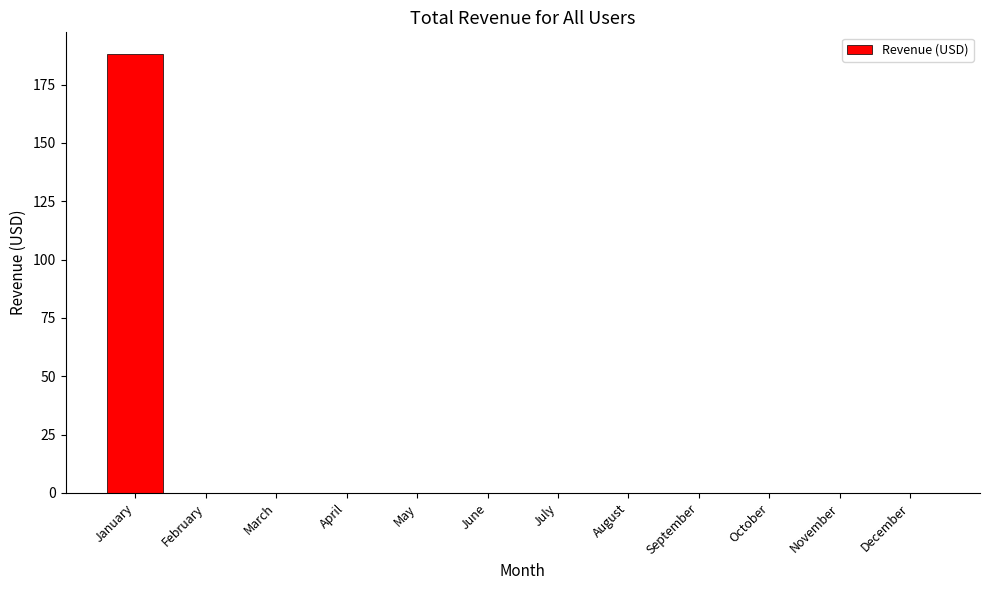

What is the maximum value shown in the chart?

188.0